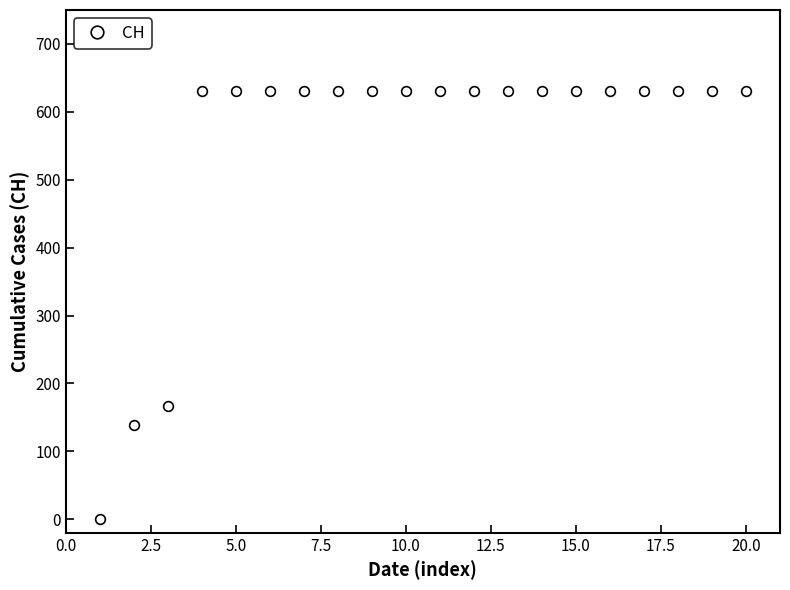

What is the difference between the maximum and second lowest values?

492